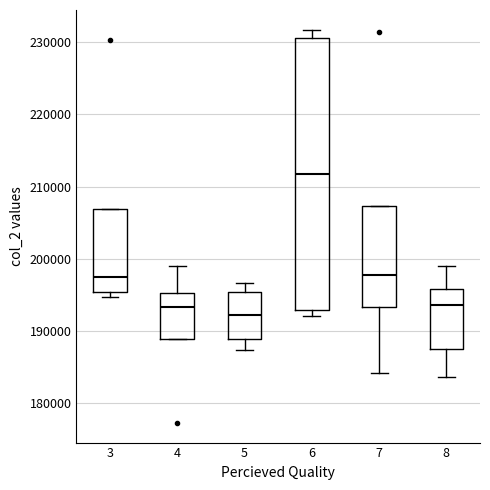

Which box is the tallest, from its lower edge to its upper edge?

6